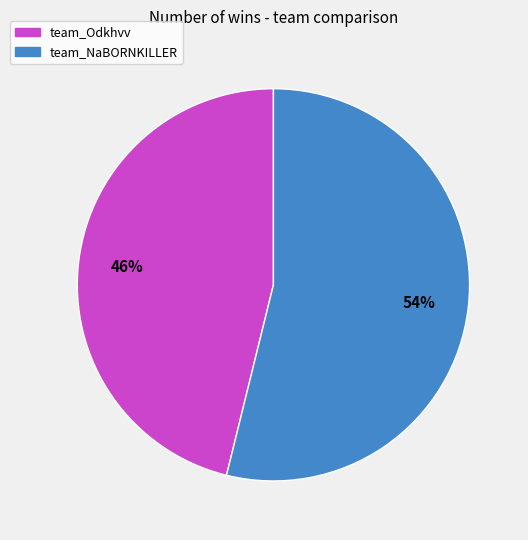

What percentage is the team_Odkhvv slice, to the nearest percent?

46%